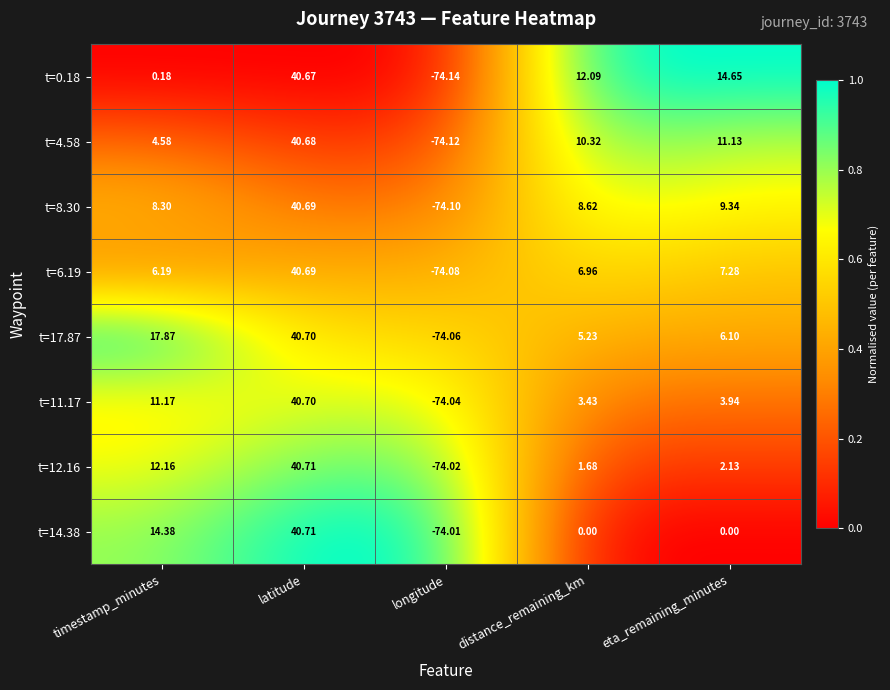

Is the value of t=17.87 at timestamp_minutes greater than the value of t=0.18 at timestamp_minutes?

Yes